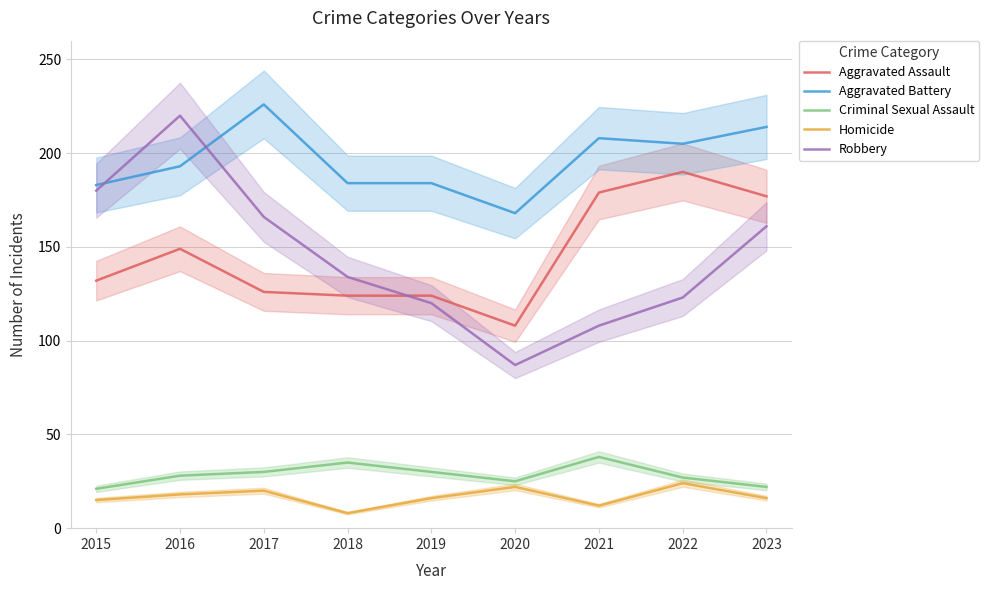

Where is the first local minimum for Aggravated Battery?

2020